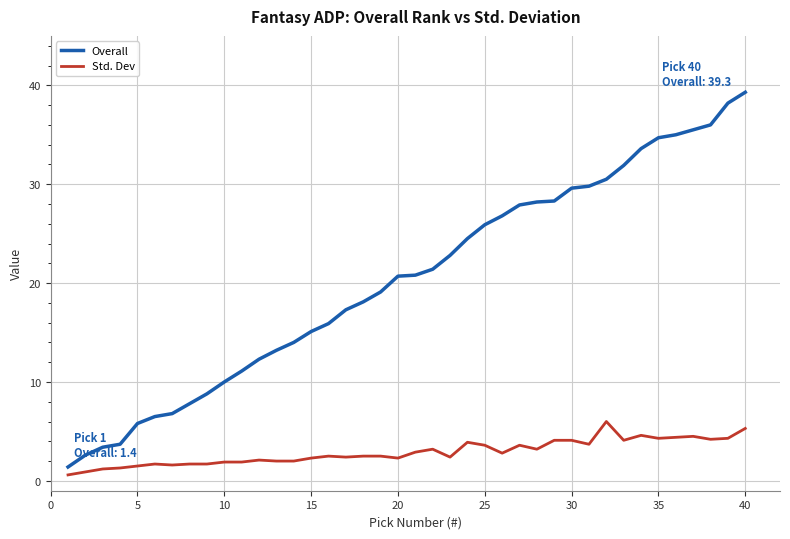

Which series has the widest spread of values?

Overall